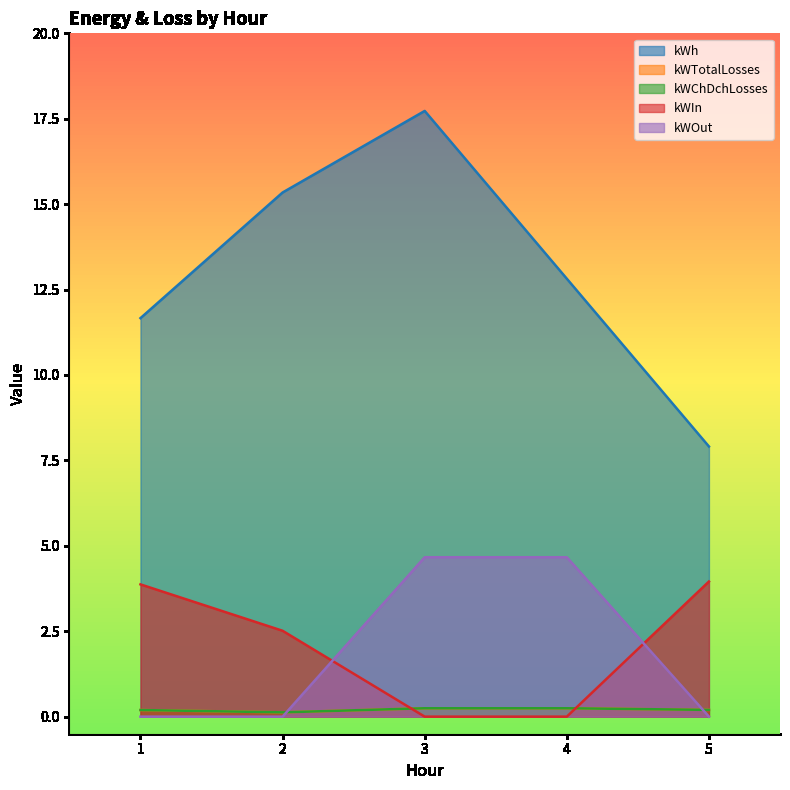

What is the difference between the highest and lowest values at 5?

7.9